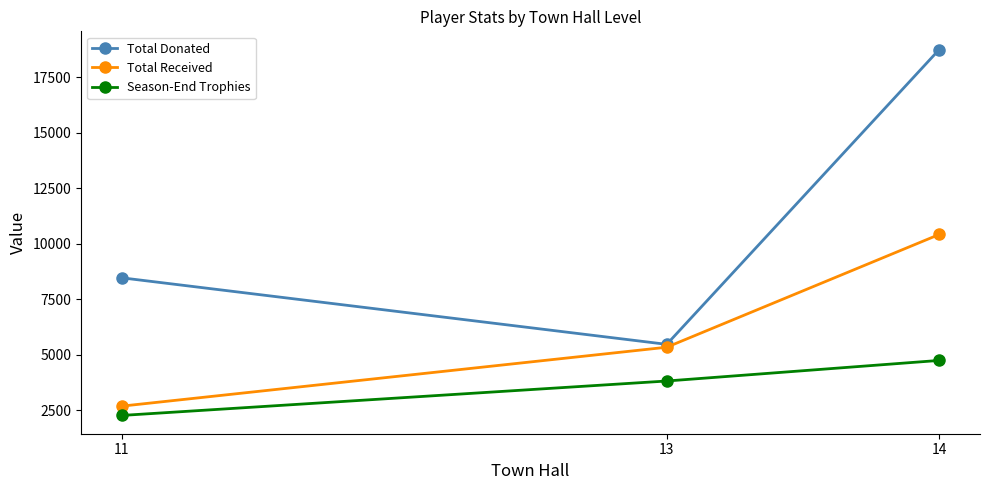

The Total Donated series shows 5624.7 at 11. True or false?

False